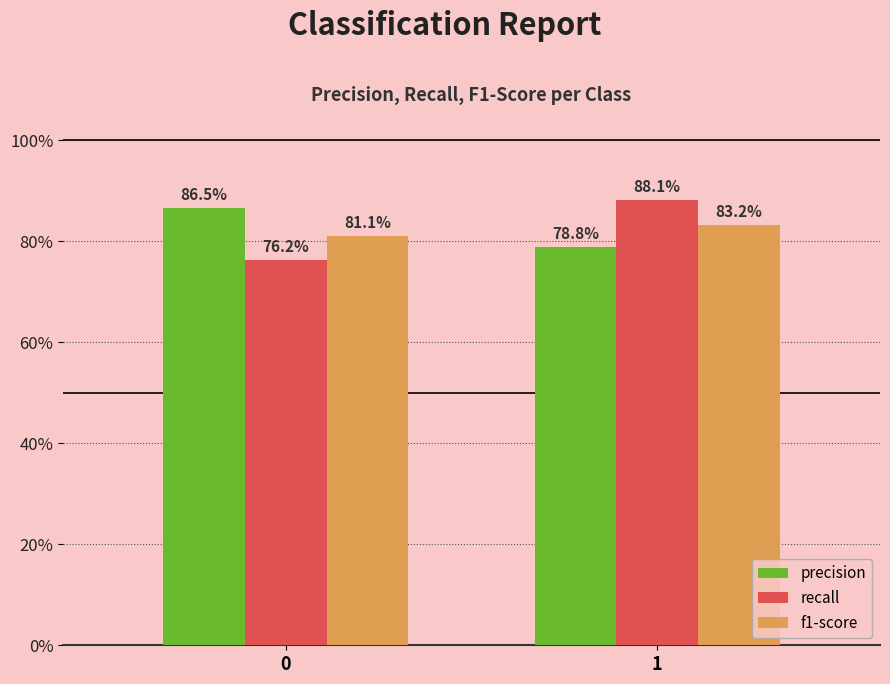

What is the difference between the maximum and minimum values in the precision series?

0.1